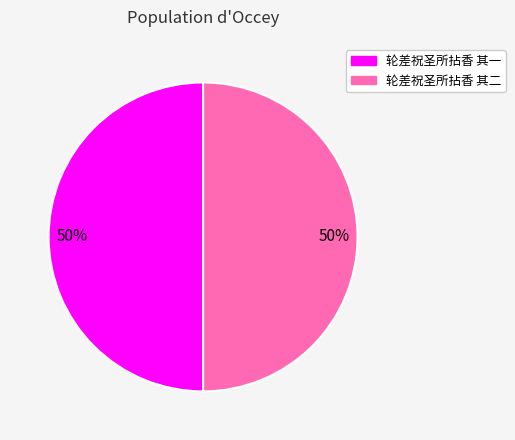

How many segments does this pie chart have?

2